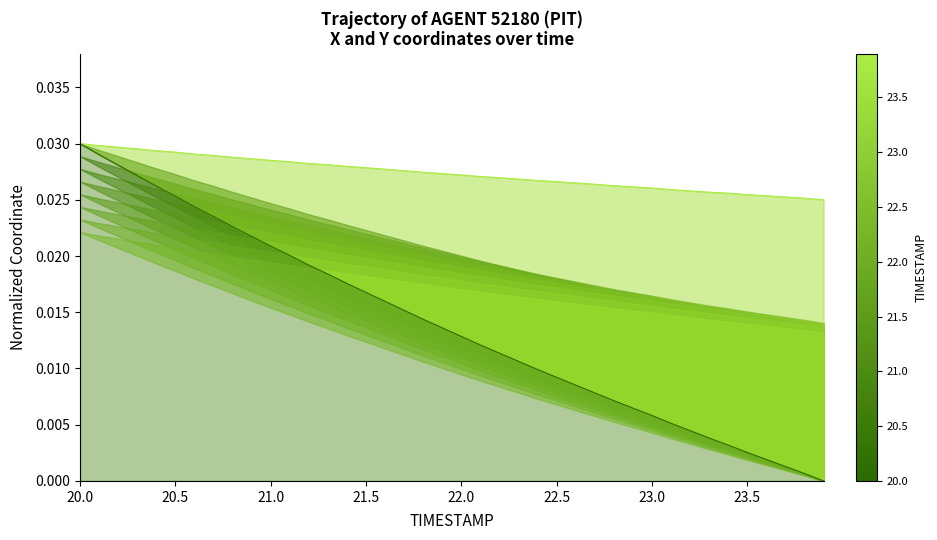

True or false: X baseline has more than 2 points higher than both neighbors.

False